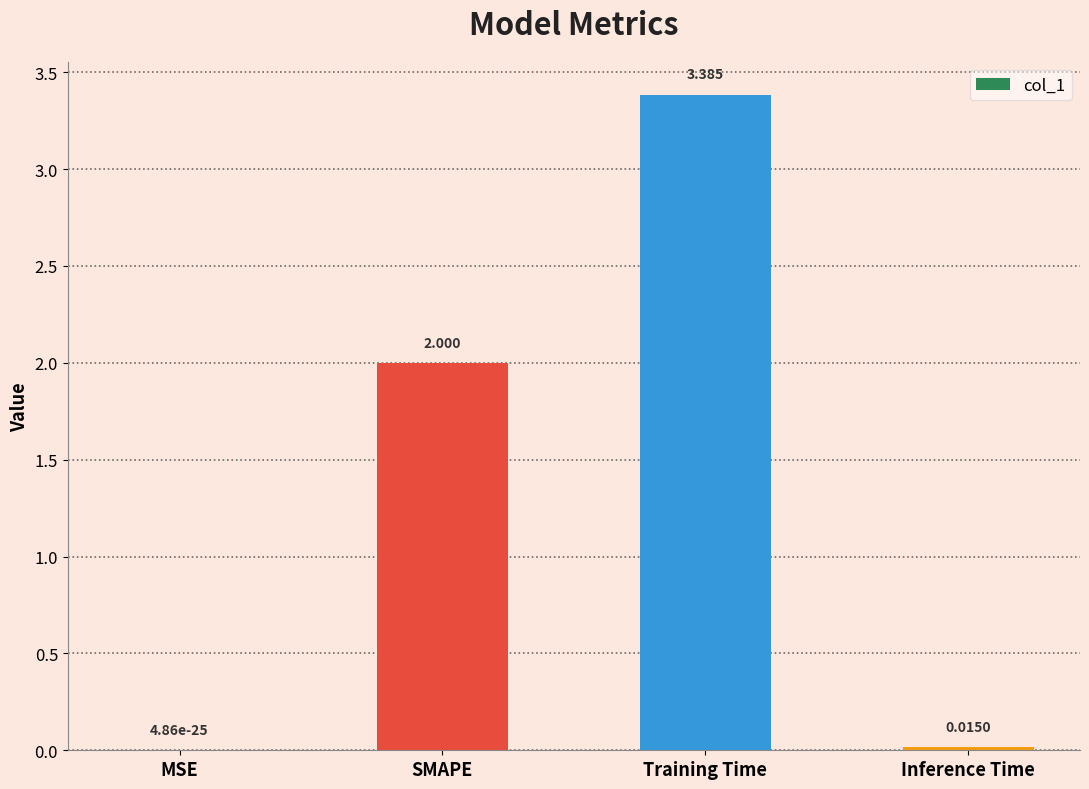

Which has a higher value, MSE or Training Time?

Training Time